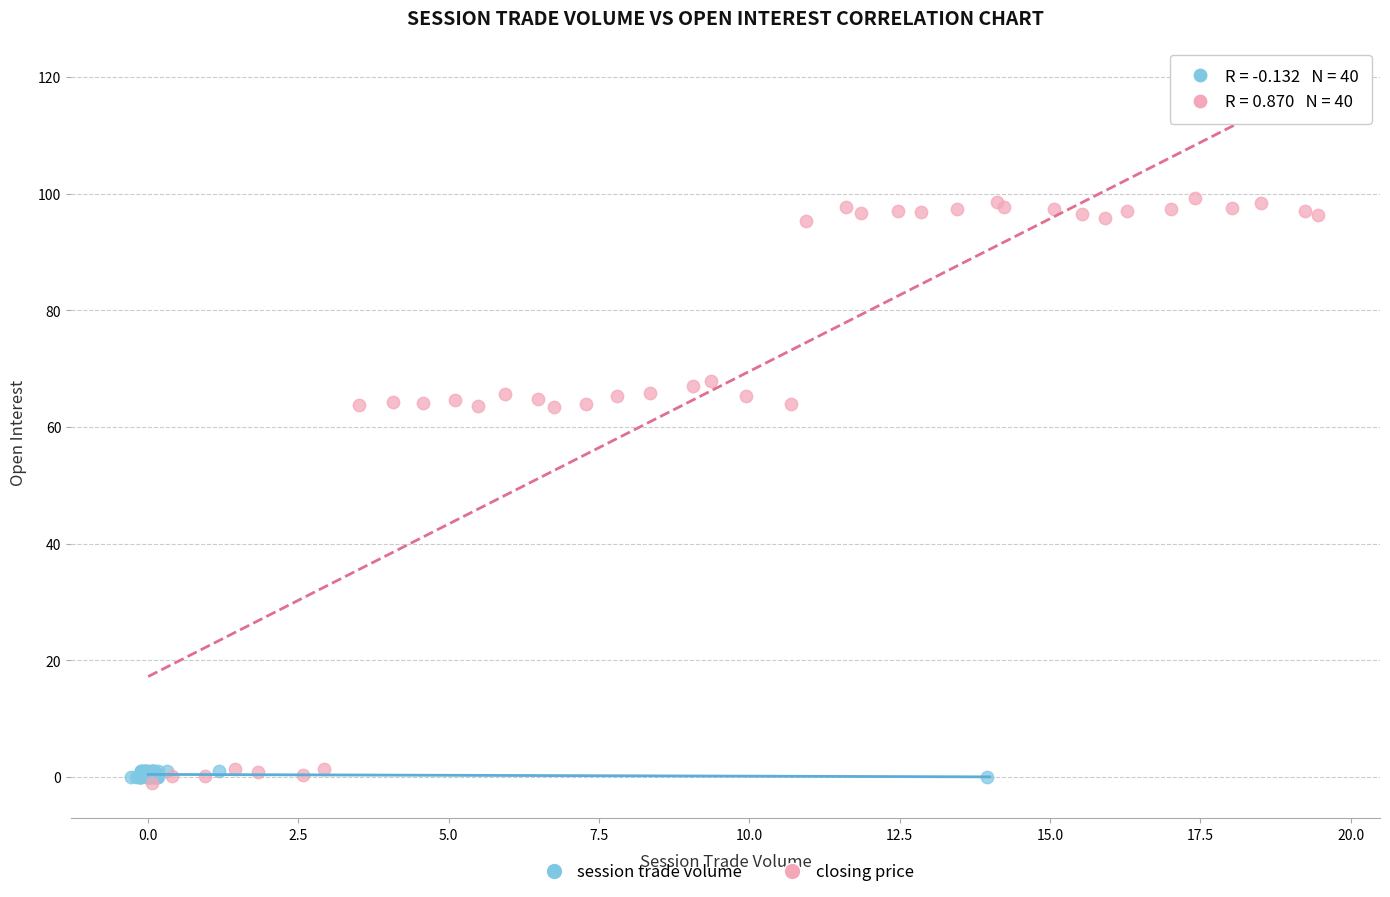

Which series has the largest Y range (max minus min)?

closing price